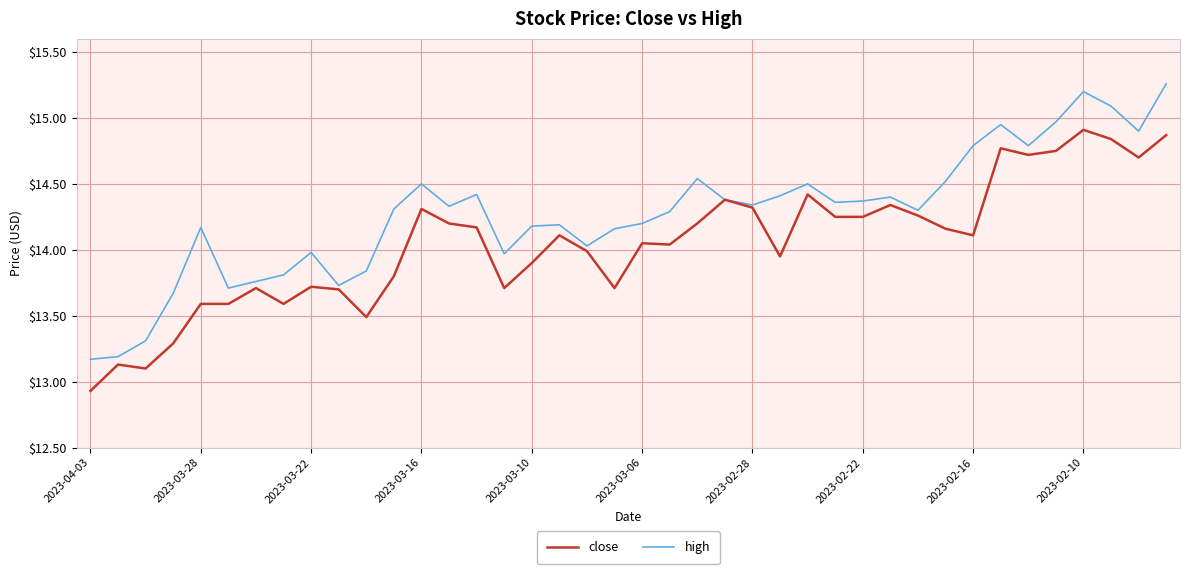

What is the smallest value displayed?

12.9